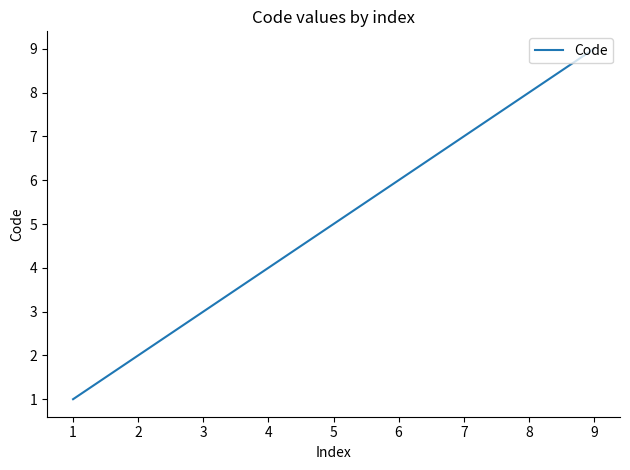

What is the change in value from 4 to 9?

+5